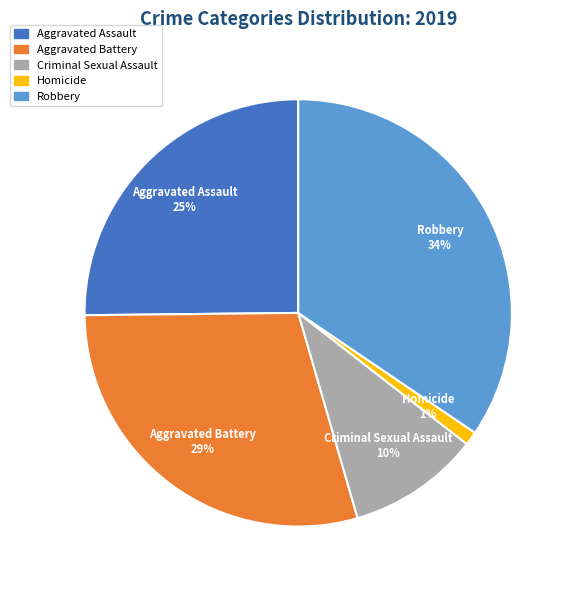

Rank the categories by value from highest to lowest.

Robbery, Aggravated Battery, Aggravated Assault, Criminal Sexual Assault, Homicide